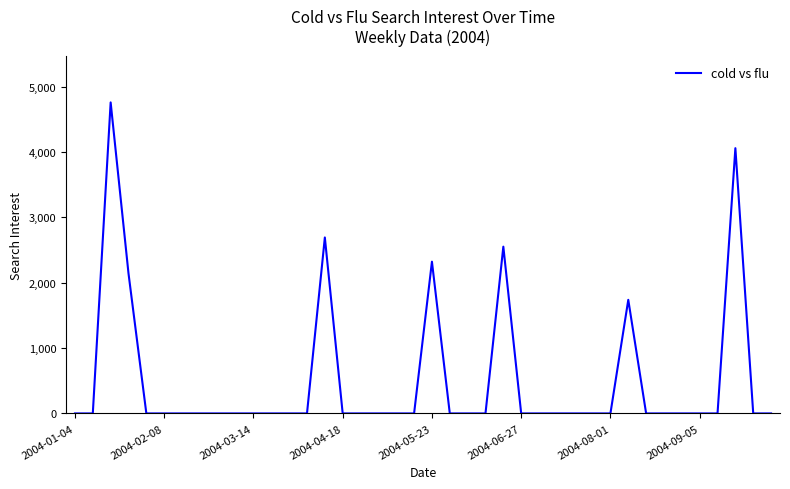

Reading right to left, list all the values displayed in this chart.

0.0	0.0	4056.8	0.0	0.0	0.0	0.0	0.0	1737.3	0.0	0.0	0.0	0.0	0.0	0.0	2550.6	0.0	0.0	0.0	2320.9	0.0	0.0	0.0	0.0	0.0	2691.2	0.0	0.0	0.0	0.0	0.0	0.0	0.0	0.0	0.0	0.0	2141.4	4756.7	0.0	0.0